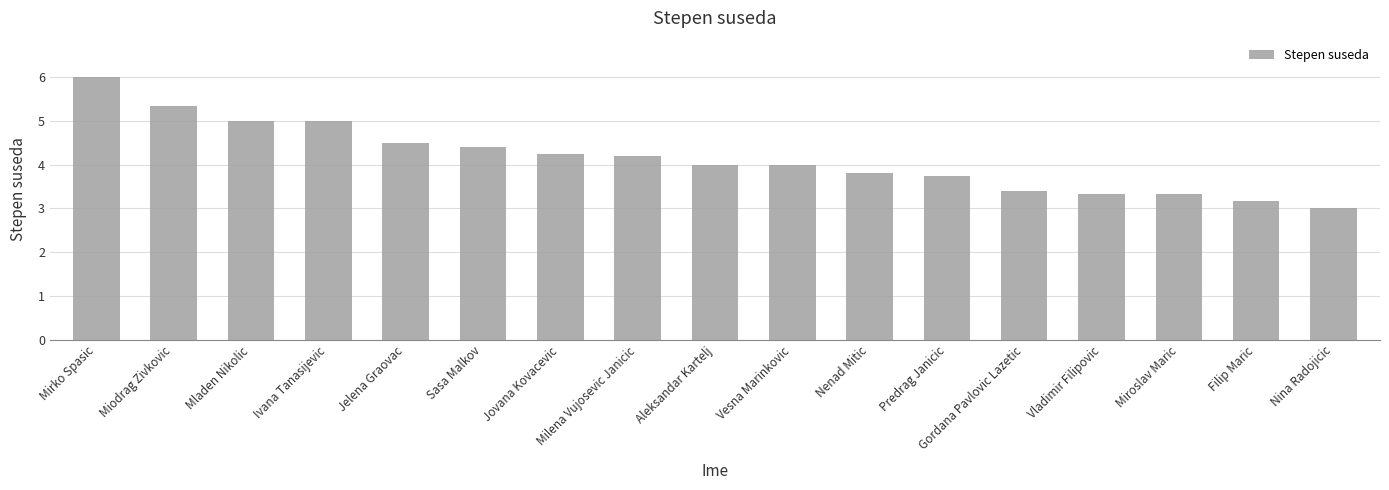

Does the chart contain any negative values?

No